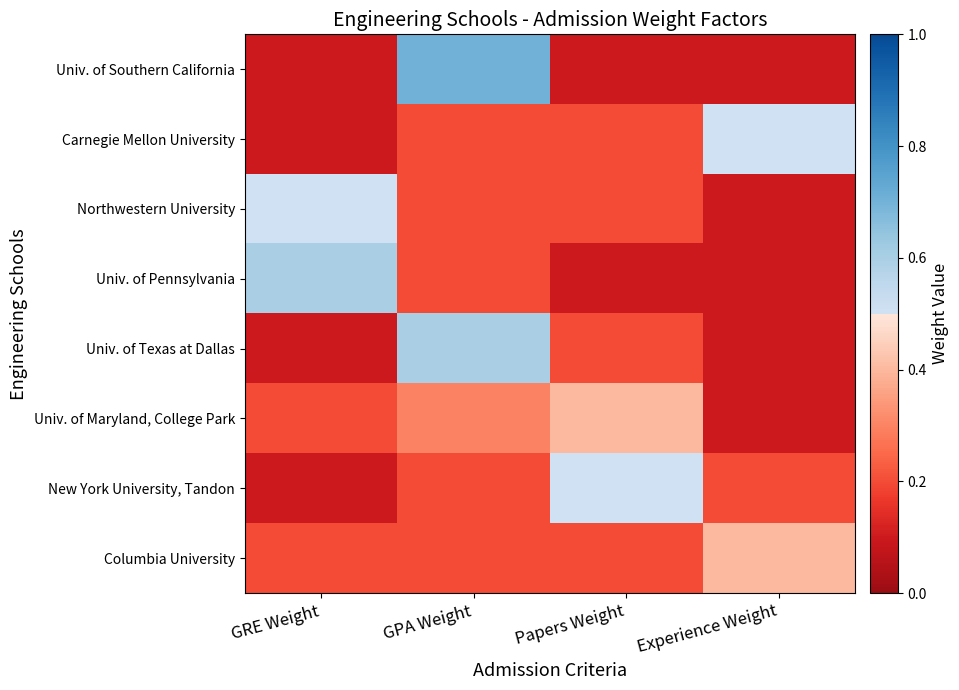

Which series has the largest range (max minus min)?

Univ. of Southern California